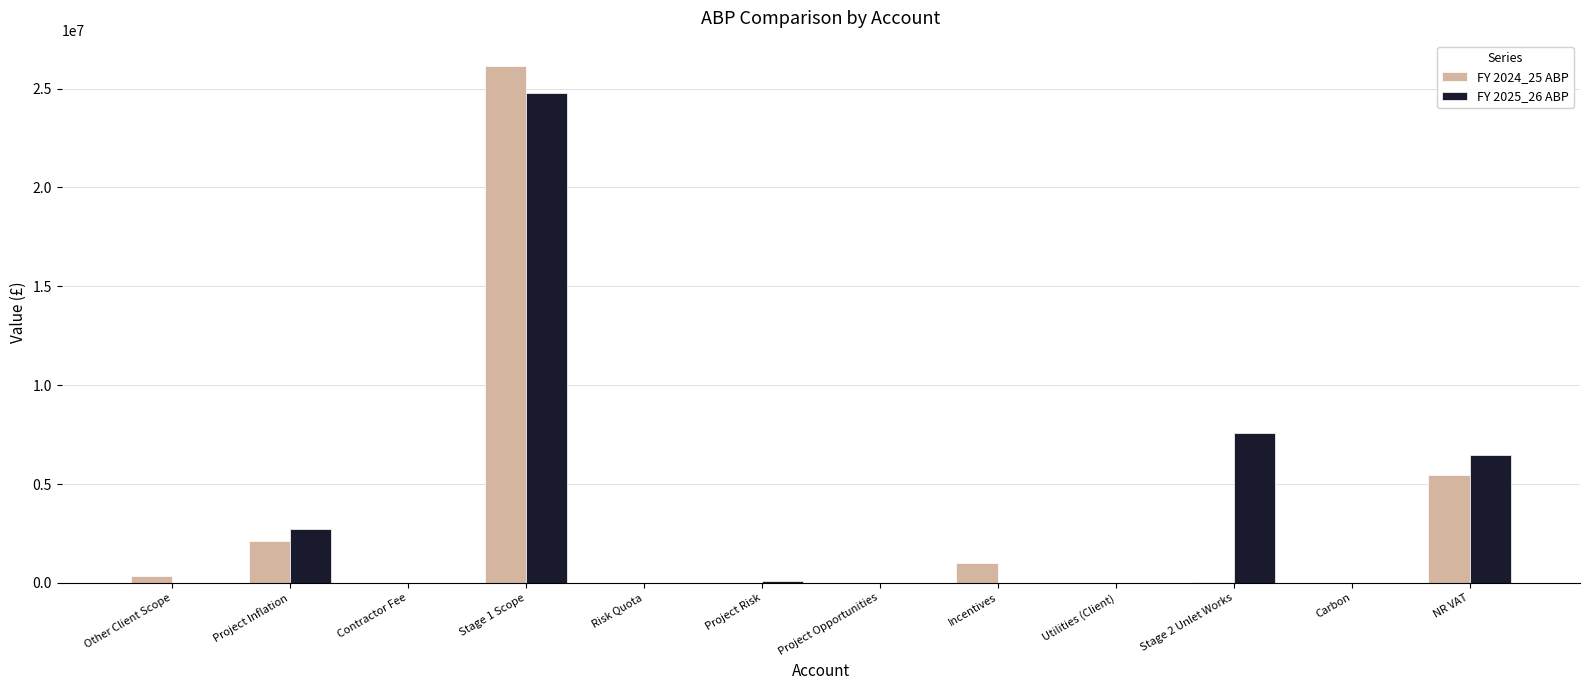

At which category does the chart reach its peak across all series?

Stage 1 Scope